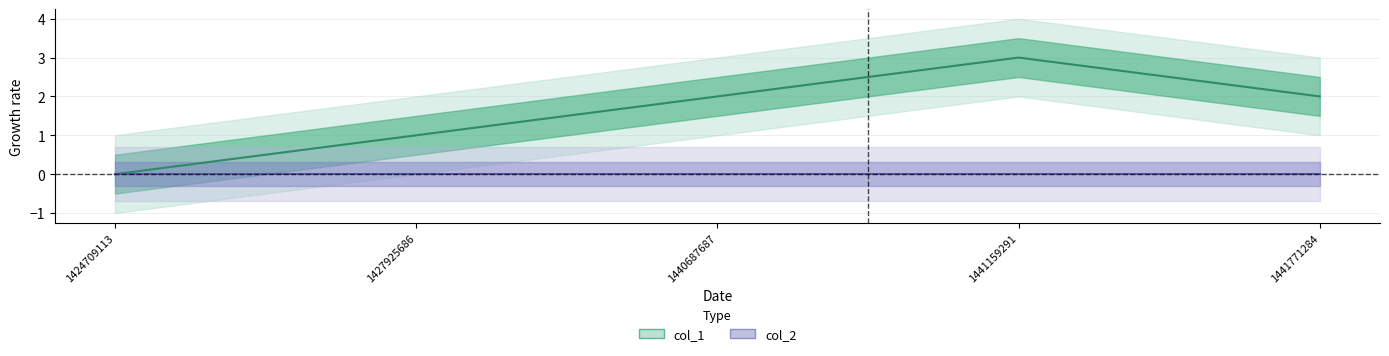

List the labels in order of value, smallest first.

1424709113, 1427925686, 1440687687, 1441771284, 1441159291